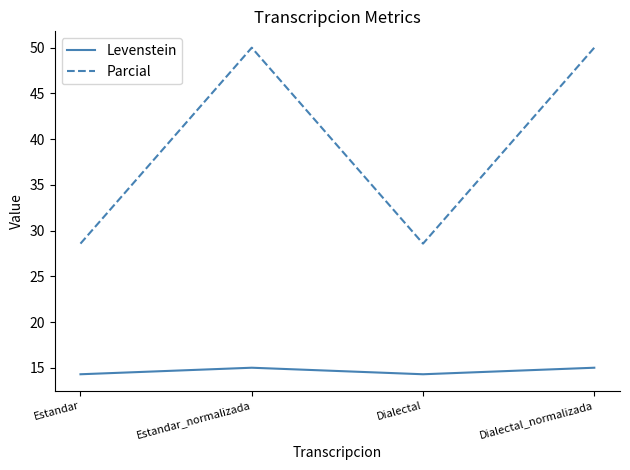

What is the maximum value for Parcial?

50.0